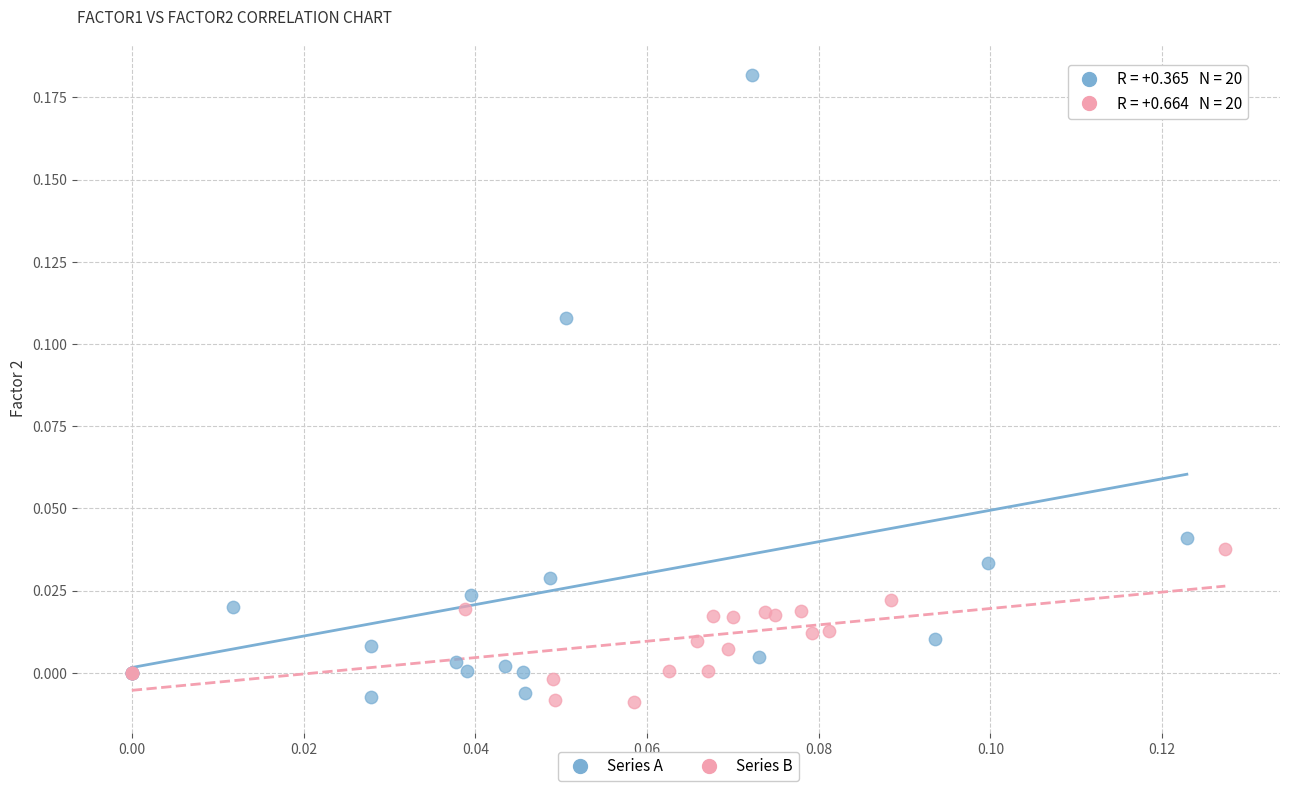

Which series contains the highest Y value?

Series A